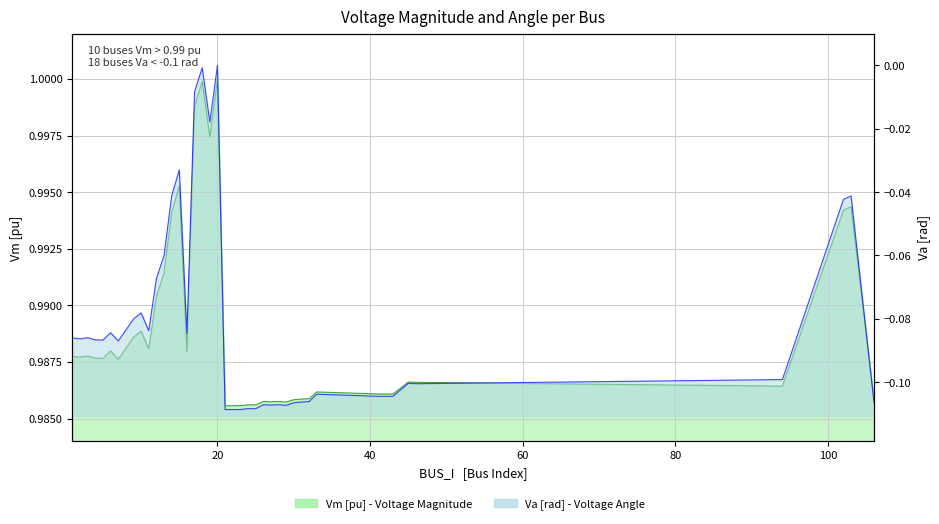

What is the value of the Vm point at the 9th from the left?

1.0